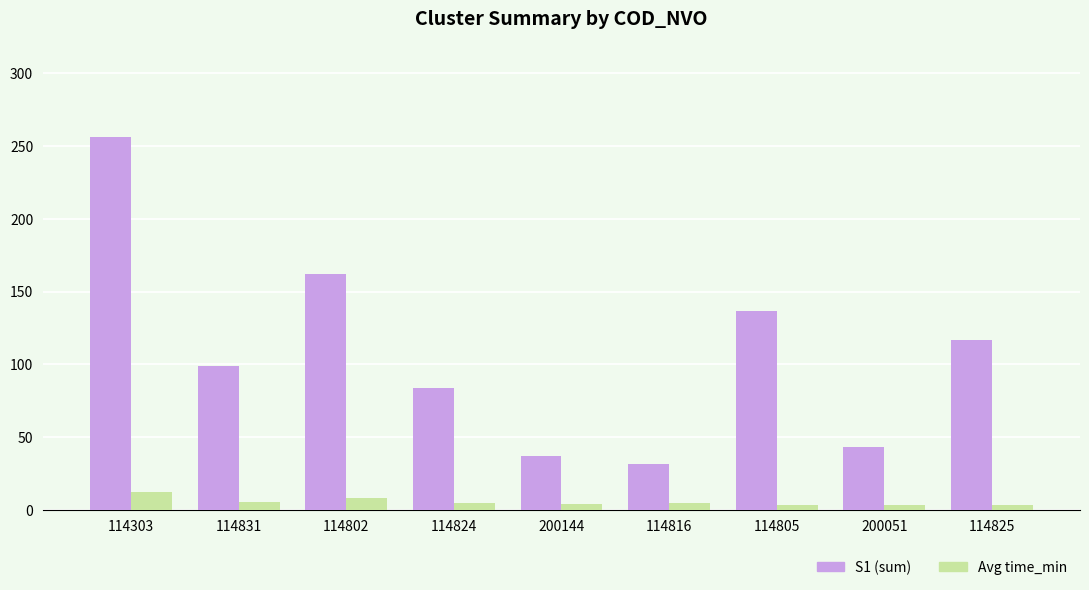

Which series changed the most between 114303 and 114825?

S1 (sum)